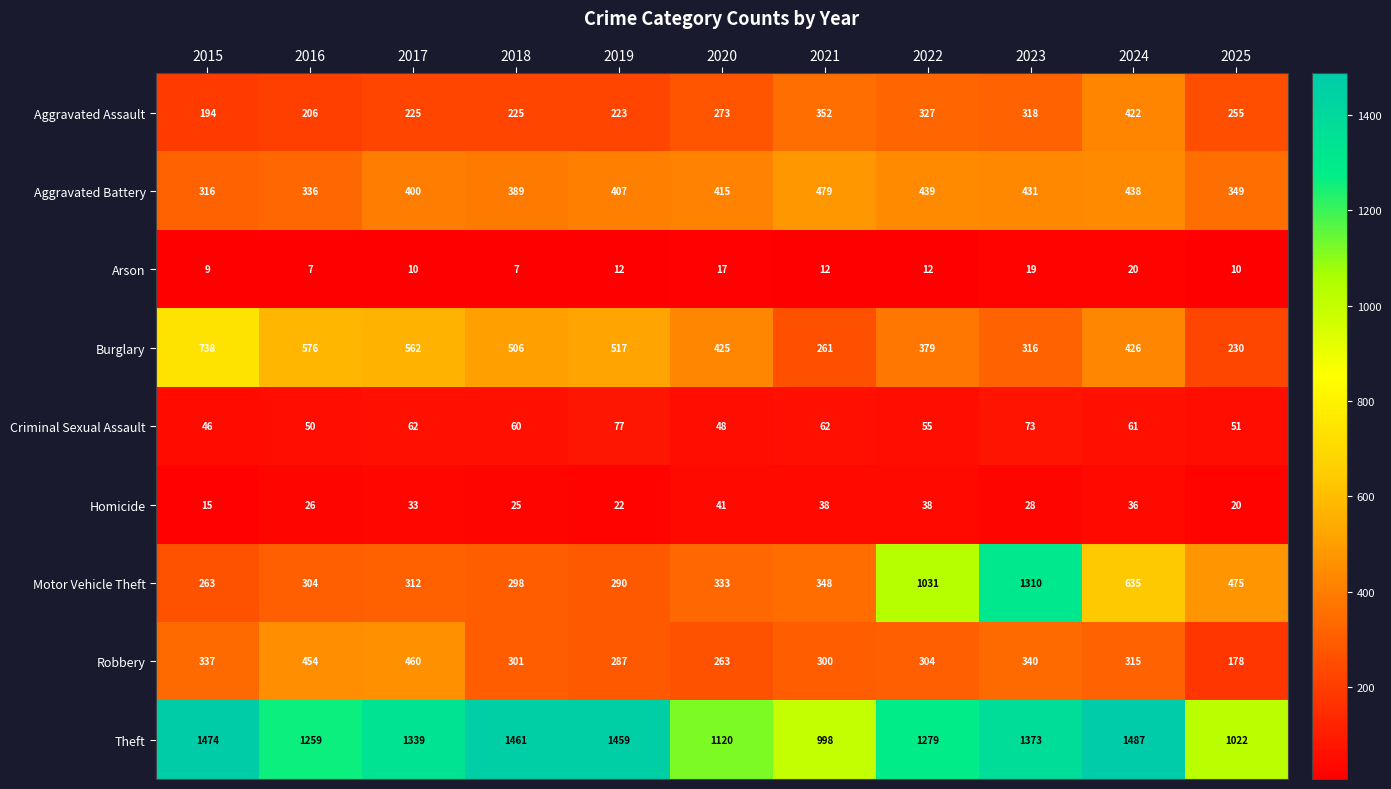

Count the number of data series in this chart.

9